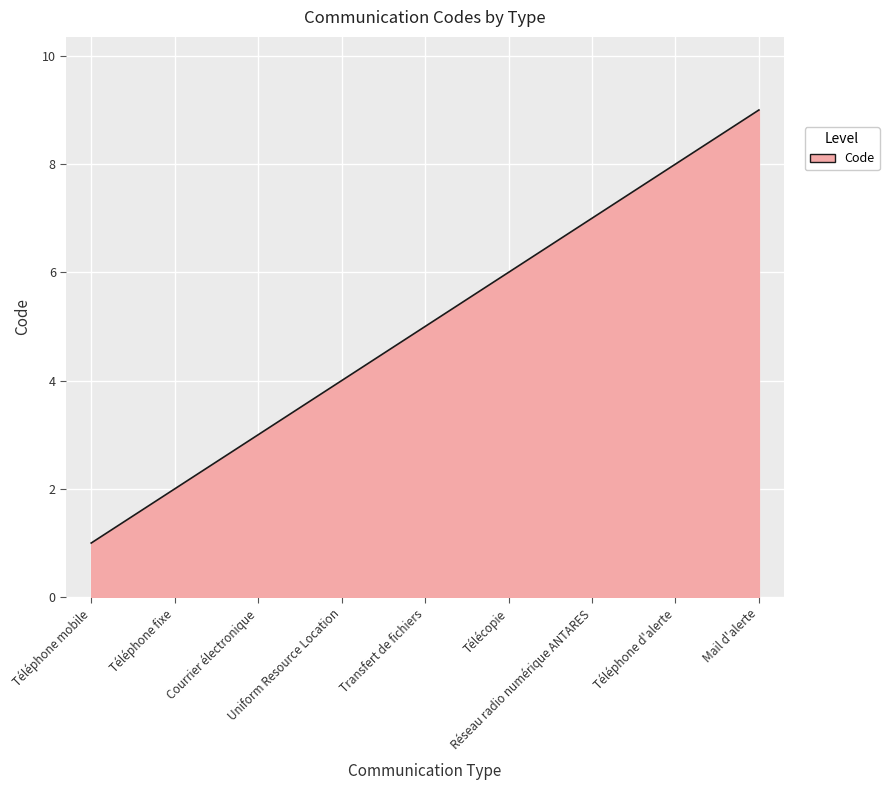

Reading left to right, what are all the values shown in this chart?

Téléphone mobile=1	Téléphone fixe=2	Courrier électronique=3	Uniform Resource Location=4	Transfert de fichiers=5	Télécopie=6	Réseau radio numérique ANTARES=7	Téléphone d'alerte=8	Mail d'alerte=9